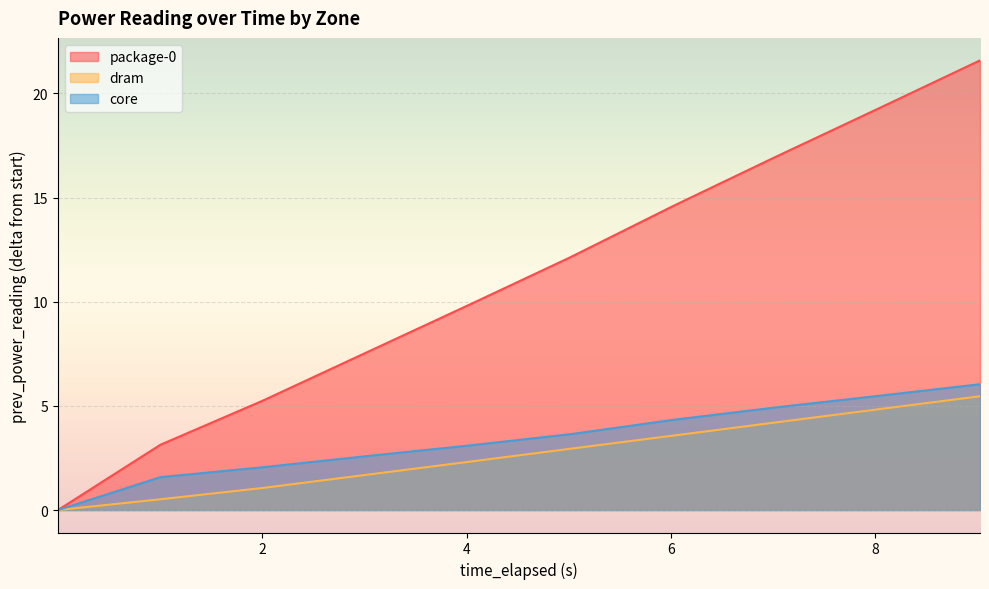

True or false: core and dram cross at least once.

False